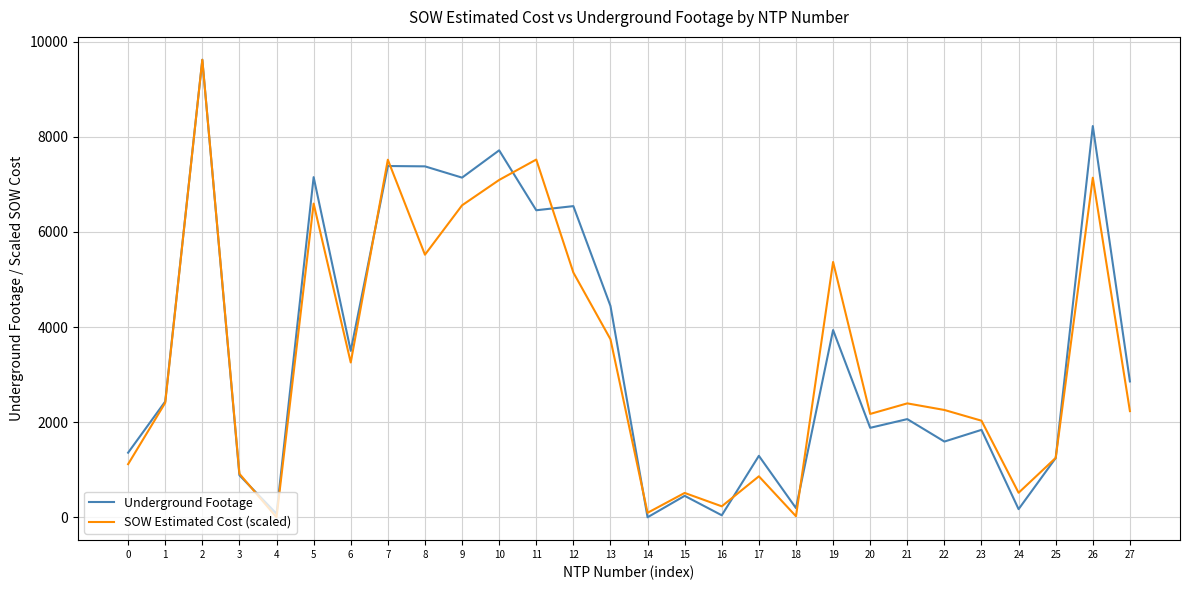

At which label is SOW Estimated Cost (scaled) closest to 4809?

12